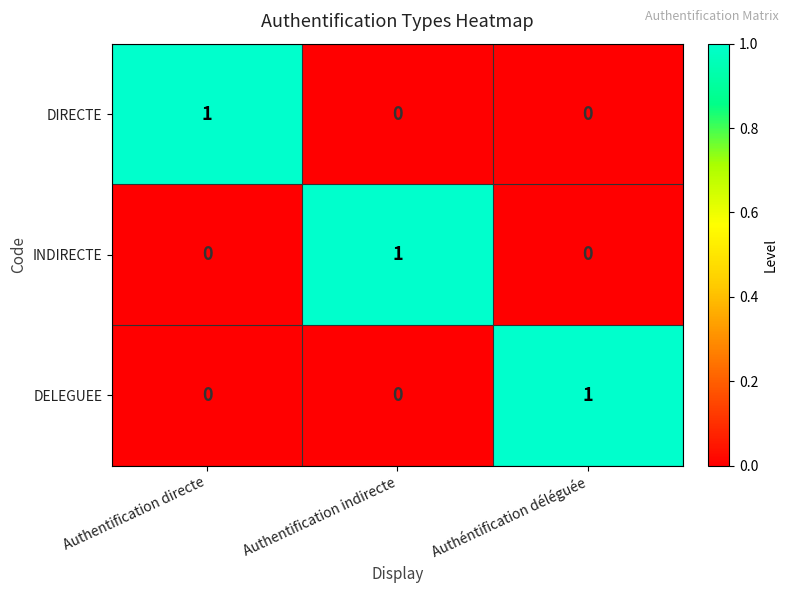

What is the greatest value displayed?

1